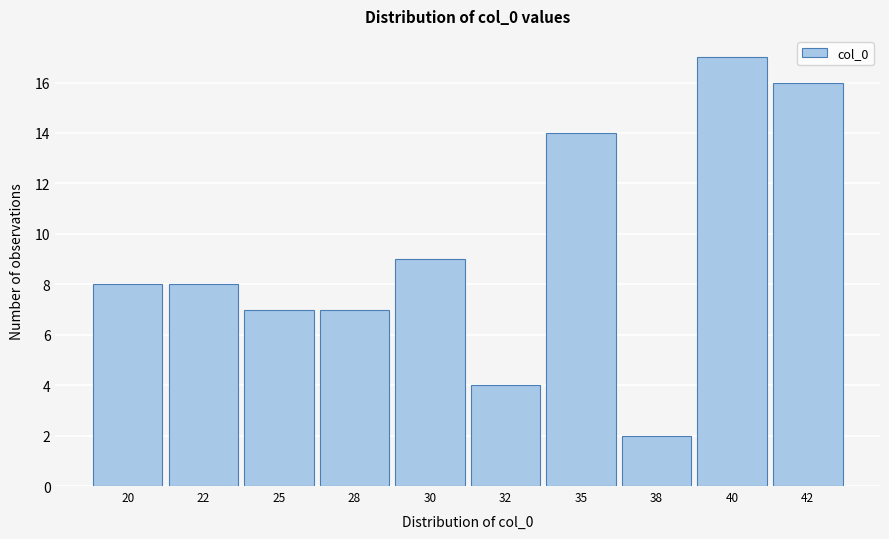

Reading left to right, extract all data points from this chart.

8	8	7	7	9	4	14	2	17	16